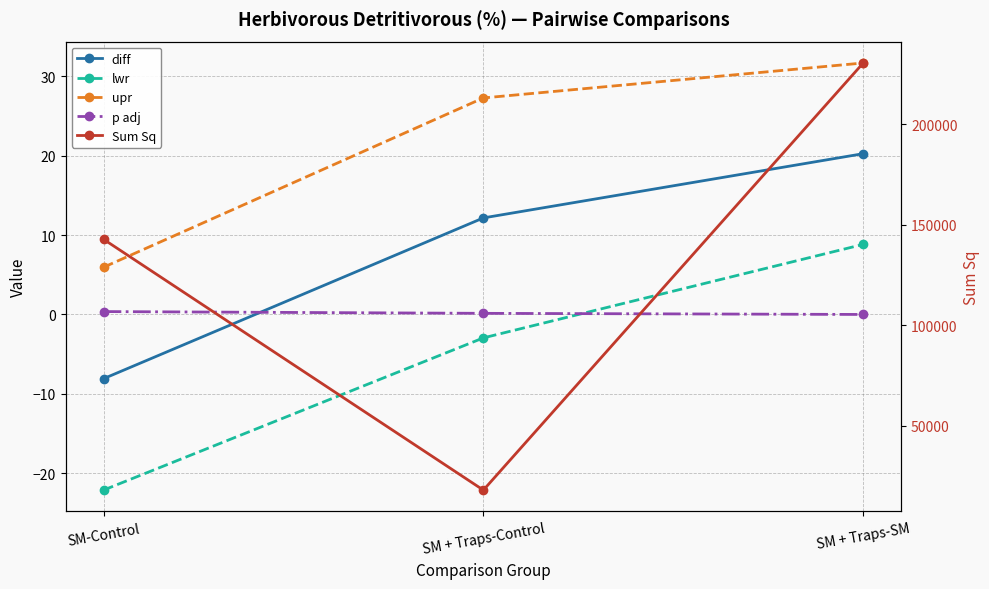

Reading right to left, extract all data points from this chart.

diff: 20.3	12.2	-8.1
lwr: 8.8	-3.0	-22.1
upr: 31.7	27.3	5.9
p adj: 0.0	0.1	0.4
Sum Sq: 230473.3	18084.4	142810.3